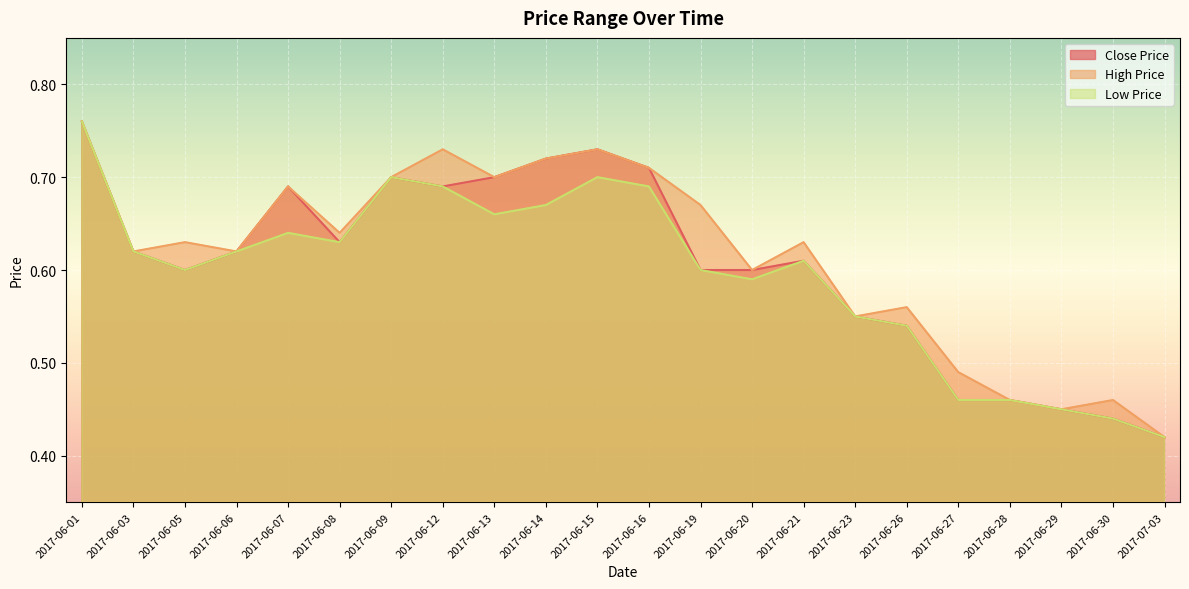

Where is the first local minimum for HP?

2017-06-03